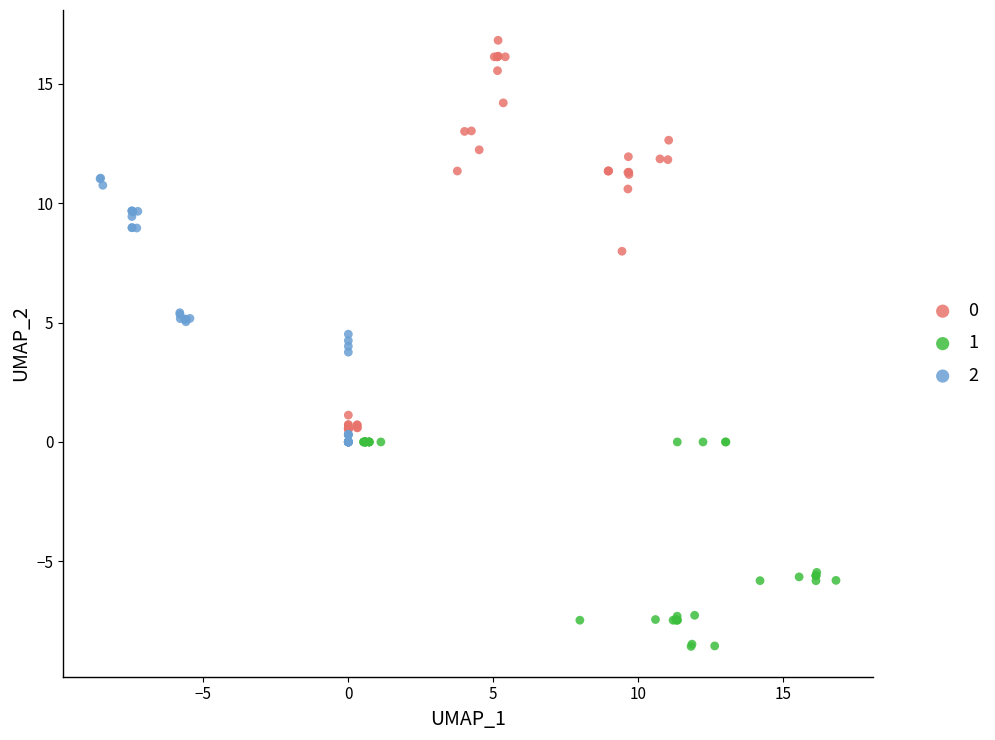

What are all the series names shown in the legend?

0, 1, 2